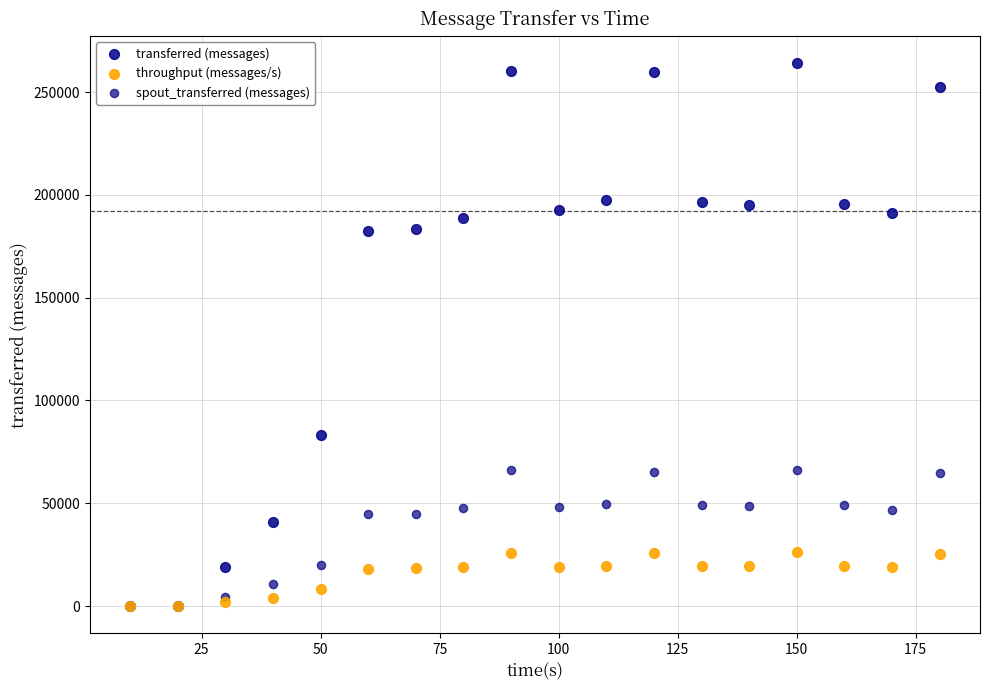

Which series reaches the maximum Y coordinate?

transferred (messages)